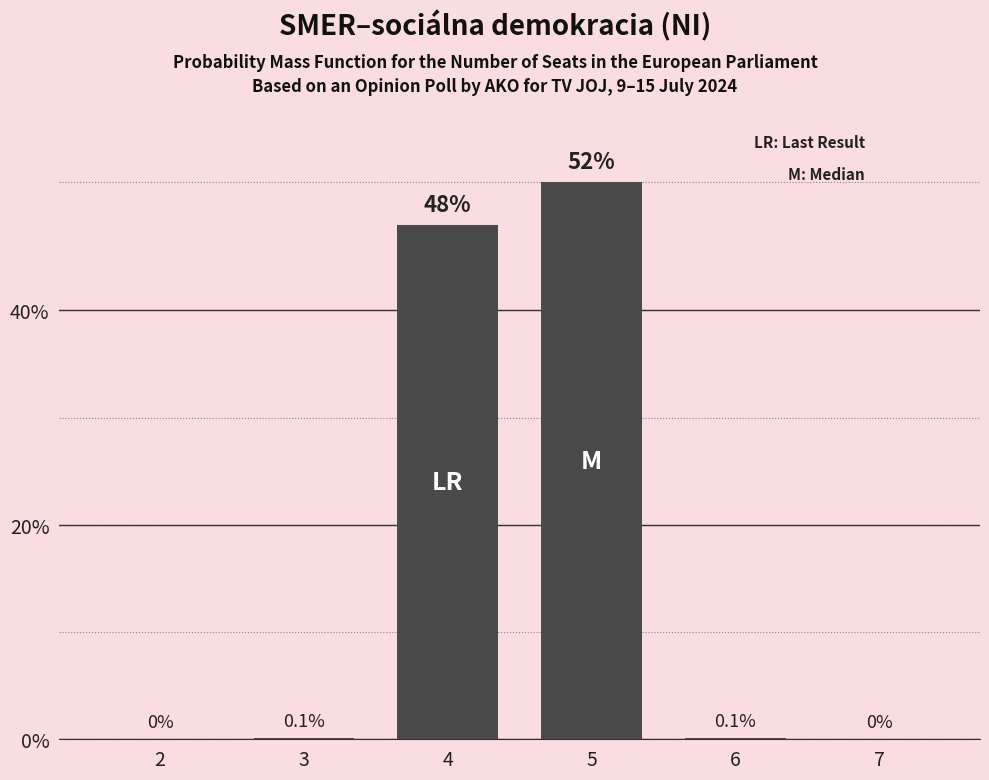

Reading left to right, extract all data points from this chart.

2=0.0	3=0.1	4=48.0	5=52.0	6=0.1	7=0.0